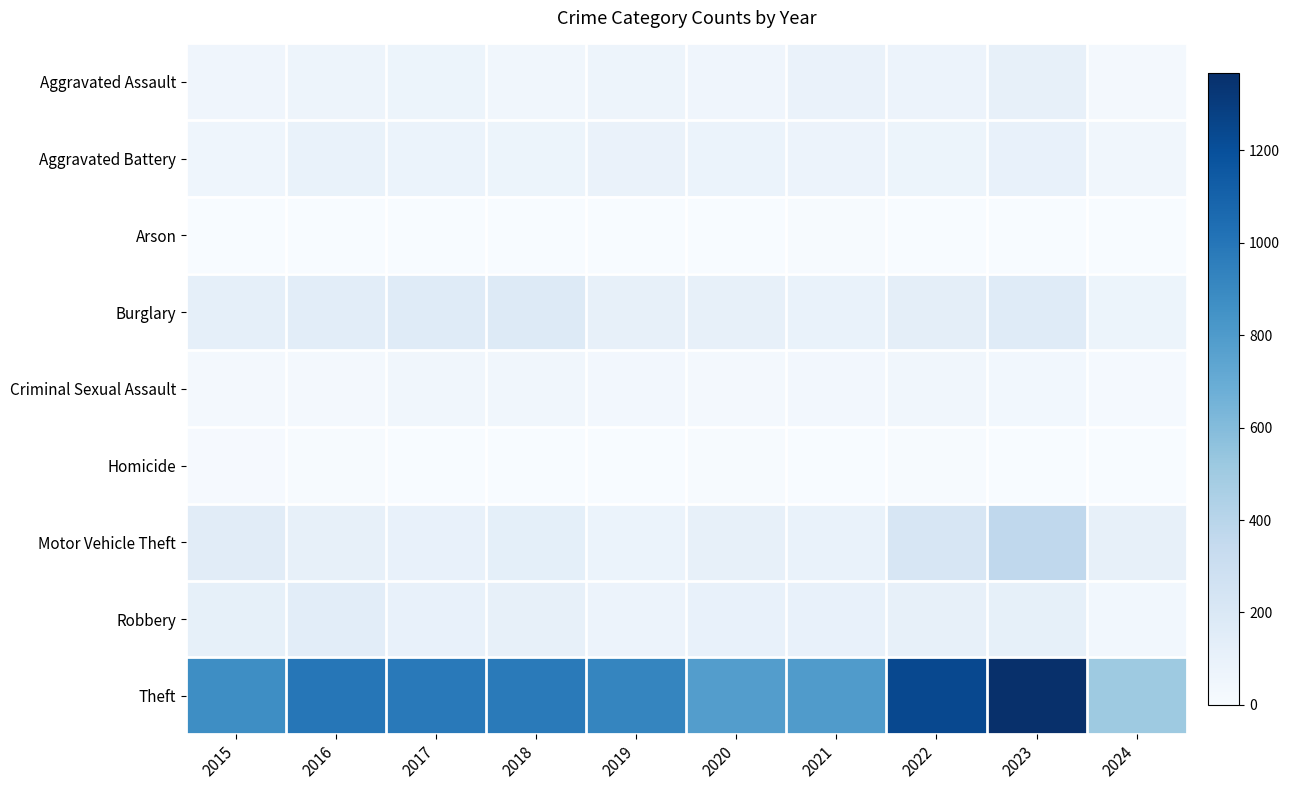

Reading left to right, list all the values displayed in this chart.

Aggravated Assault: 2015=54	2016=66	2017=72	2018=43	2019=65	2020=56	2021=86	2022=78	2023=110	2024=32
Aggravated Battery: 2015=64	2016=93	2017=83	2018=70	2019=88	2020=82	2021=75	2022=71	2023=102	2024=47
Arson: 2015=2	2016=2	2017=1	2018=3	2019=2	2020=4	2021=8	2022=4	2023=2	2024=2
Burglary: 2015=121	2016=139	2017=162	2018=176	2019=110	2020=110	2021=95	2022=132	2023=161	2024=70
Criminal Sexual Assault: 2015=28	2016=28	2017=44	2018=43	2019=36	2020=27	2021=36	2022=43	2023=38	2024=20
Homicide: 2015=13	2016=8	2017=5	2018=2	2019=0	2020=6	2021=2	2022=10	2023=3	2024=0
Motor Vehicle Theft: 2015=152	2016=110	2017=104	2018=127	2019=84	2020=109	2021=96	2022=219	2023=364	2024=111
Robbery: 2015=117	2016=144	2017=105	2018=107	2019=75	2020=102	2021=105	2022=108	2023=114	2024=39
Theft: 2015=874	2016=999	2017=979	2018=977	2019=914	2020=782	2021=791	2022=1235	2023=1368	2024=509